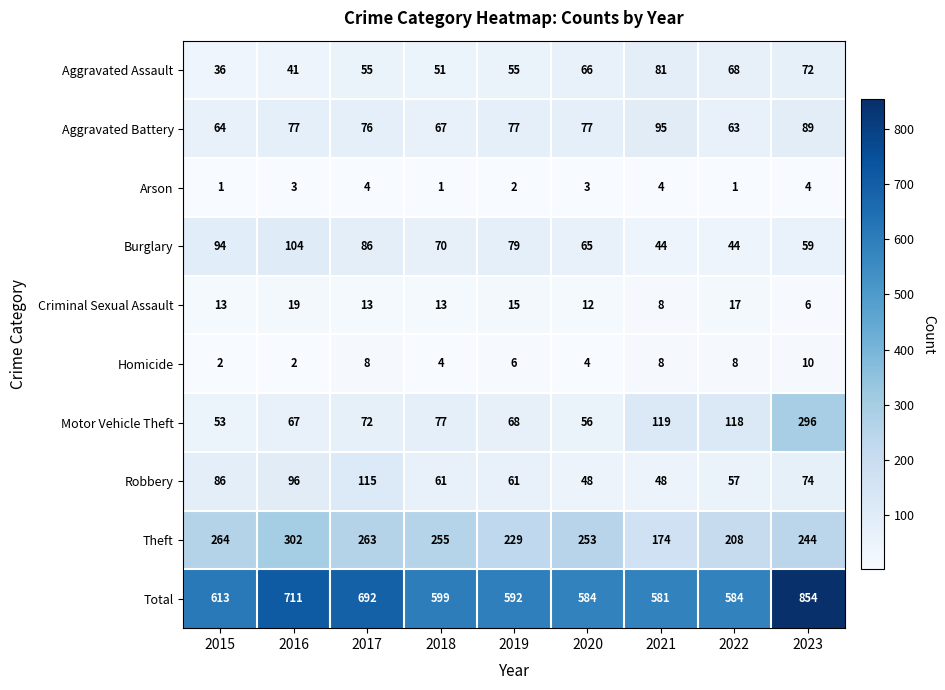

What is the average value of the Motor Vehicle Theft series?

103